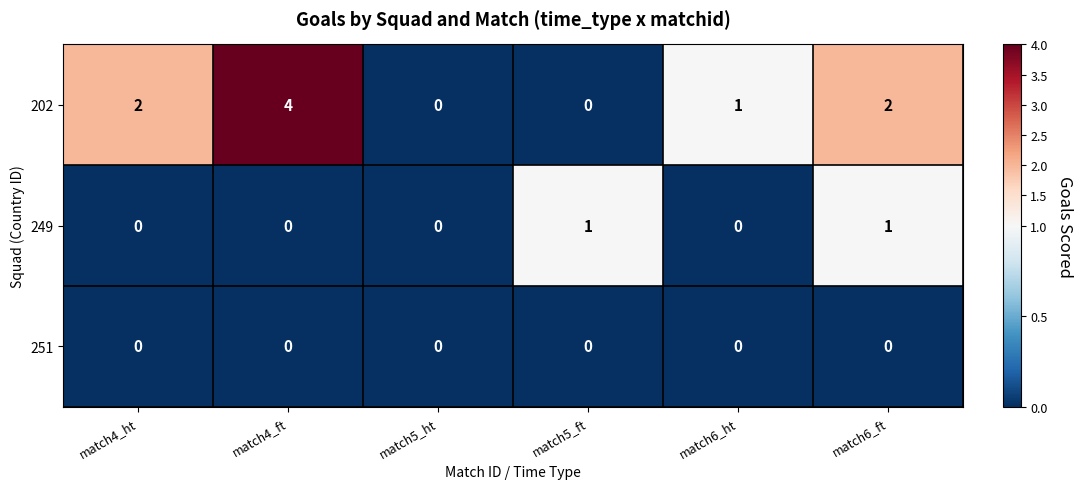

Reading right to left, extract all data points from this chart.

202: match6_ft=2	match6_ht=1	match5_ft=0	match5_ht=0	match4_ft=4	match4_ht=2
249: match6_ft=1	match6_ht=0	match5_ft=1	match5_ht=0	match4_ft=0	match4_ht=0
251: match6_ft=0	match6_ht=0	match5_ft=0	match5_ht=0	match4_ft=0	match4_ht=0